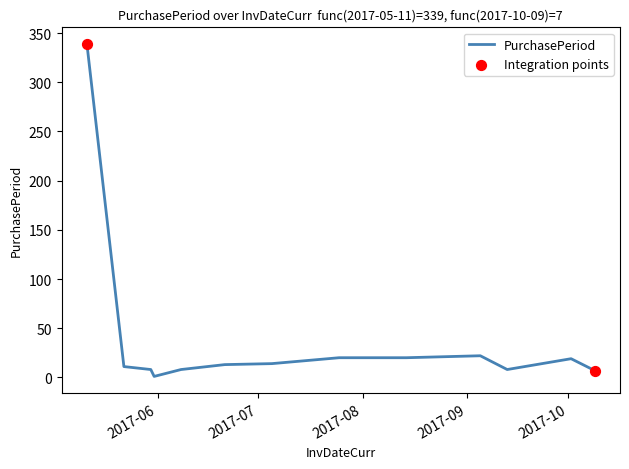

What is the maximum value shown in the chart?

339